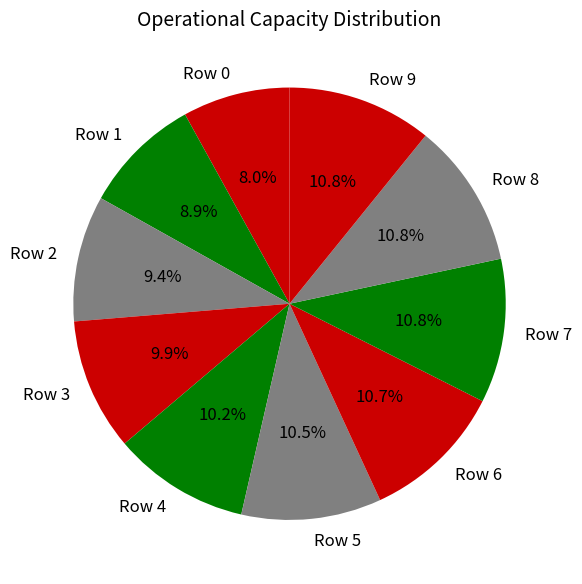

What percentage is NOT represented by Row 9?

89.2%